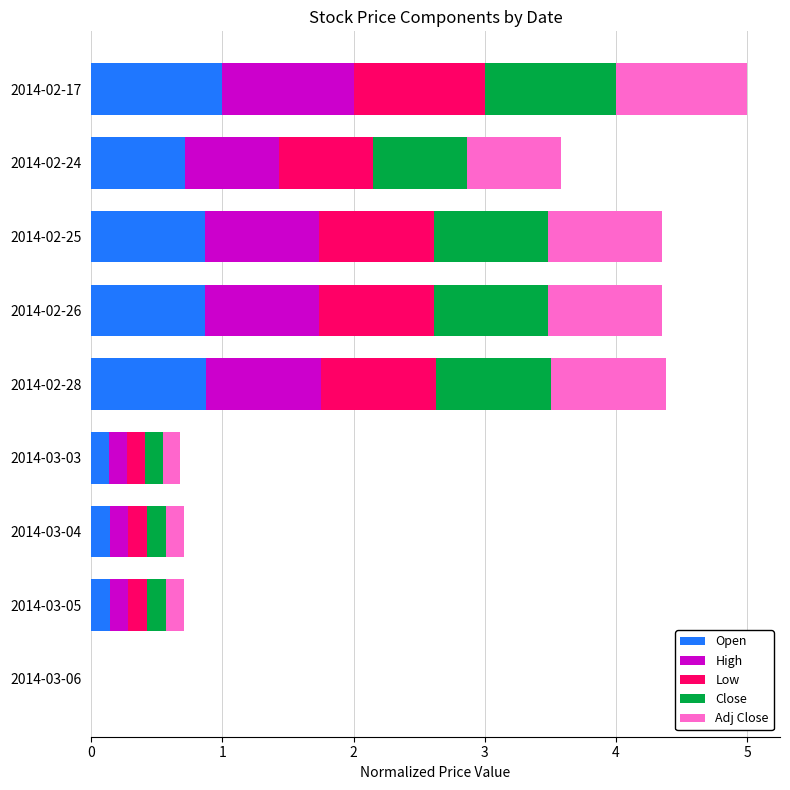

Which category has the highest value in the Open series?

2014-02-17